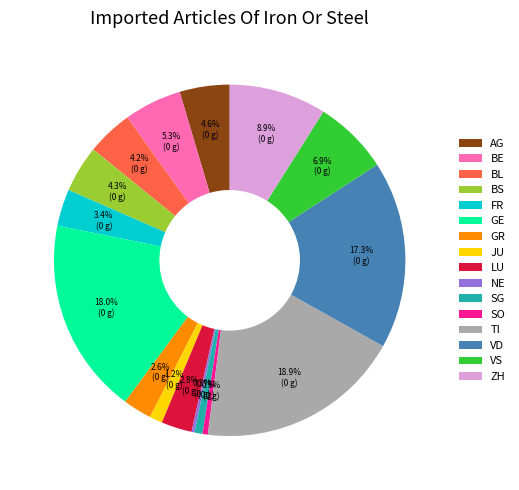

Does GR represent more than half of the total?

No